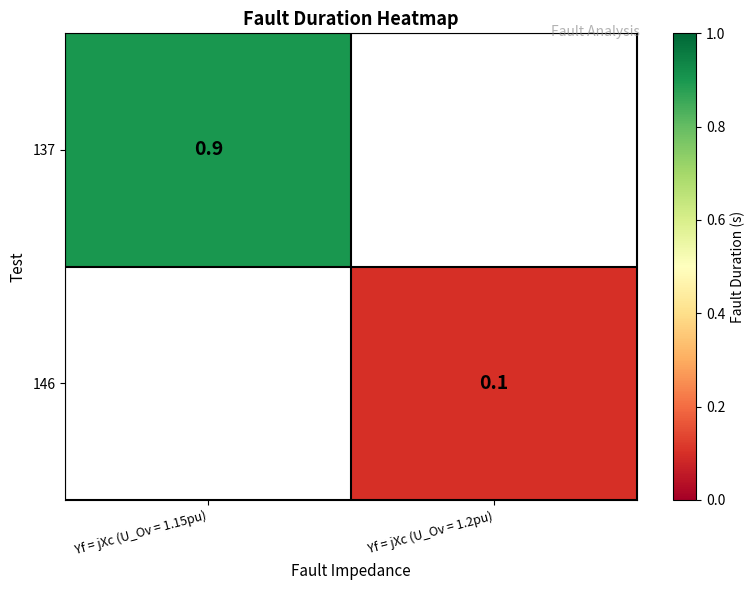

The value of 137 at Yf = jXc (U_Ov = 1.15pu) is 0.4. True or false?

False